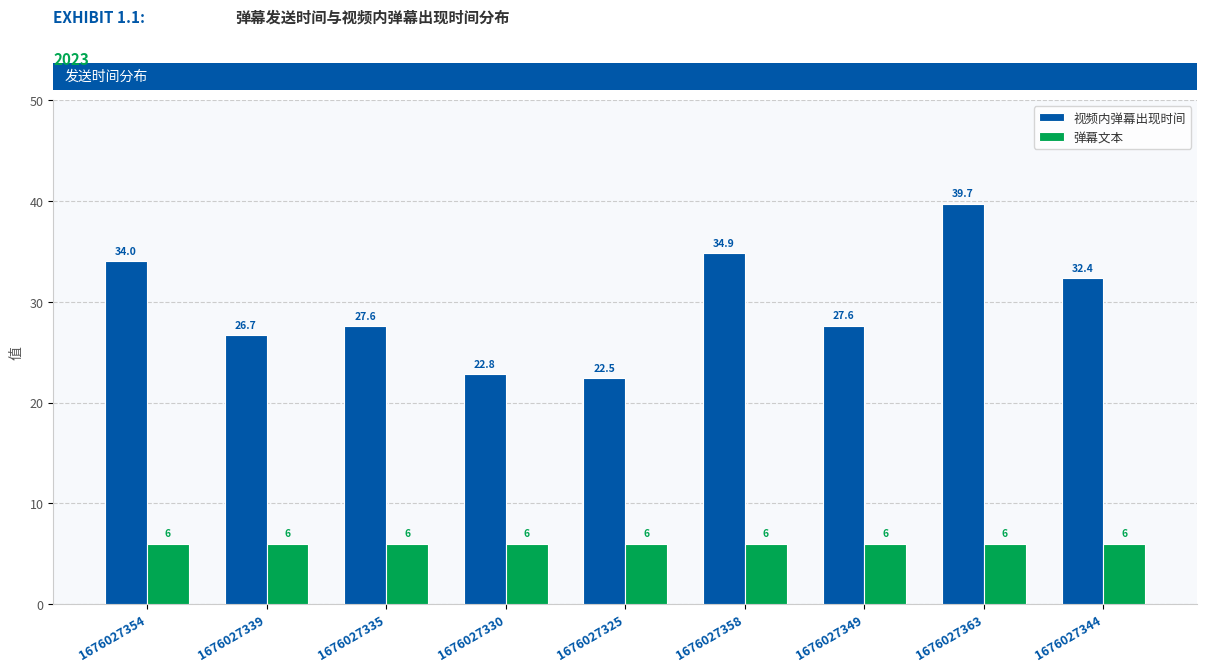

True or false: 视频内弹幕出现时间 has a value of 34.0 at 1676027354.

True